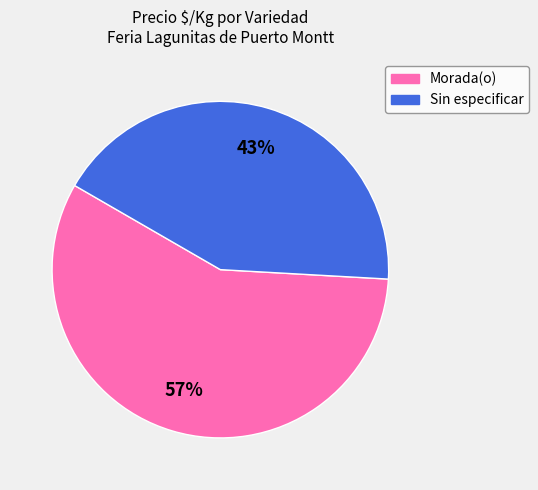

Which category has the smallest portion of the pie?

Sin especificar